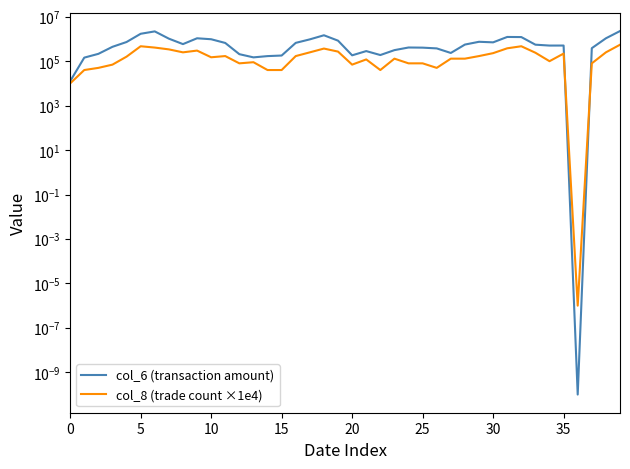

True or false: col_6 (transaction amount) and col_8 (trade count ×1e4) cross at least once.

True